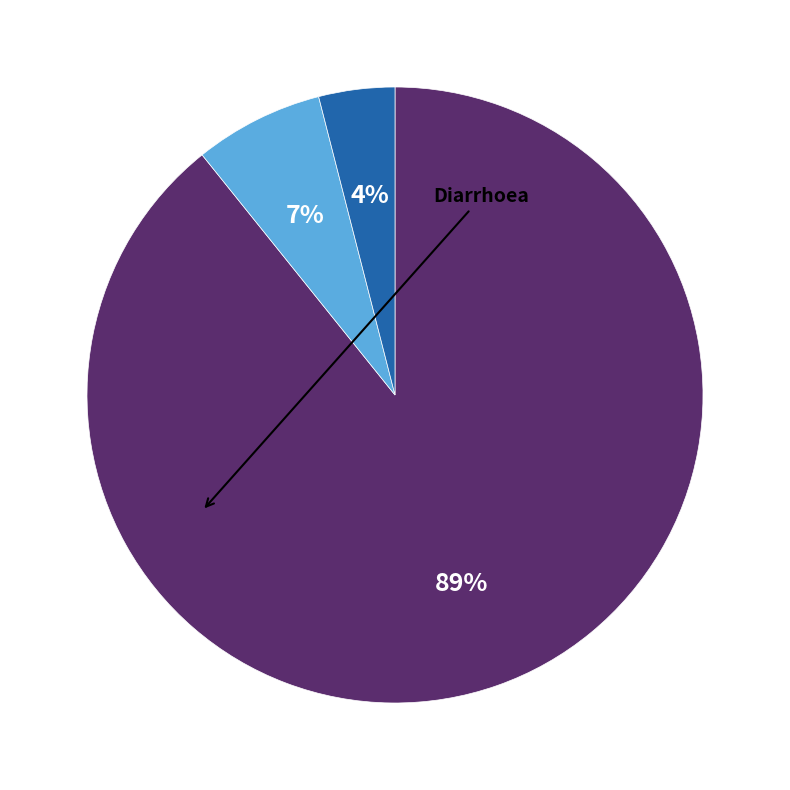

To the nearest percent, what is the difference between the largest and smallest slice percentages?

85%